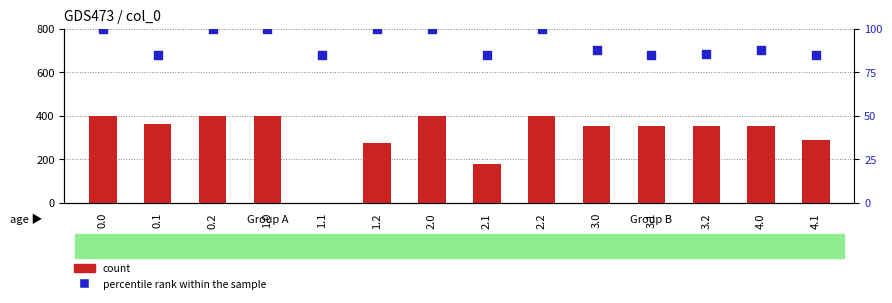

At how many categories does at least one series exceed 193?

12